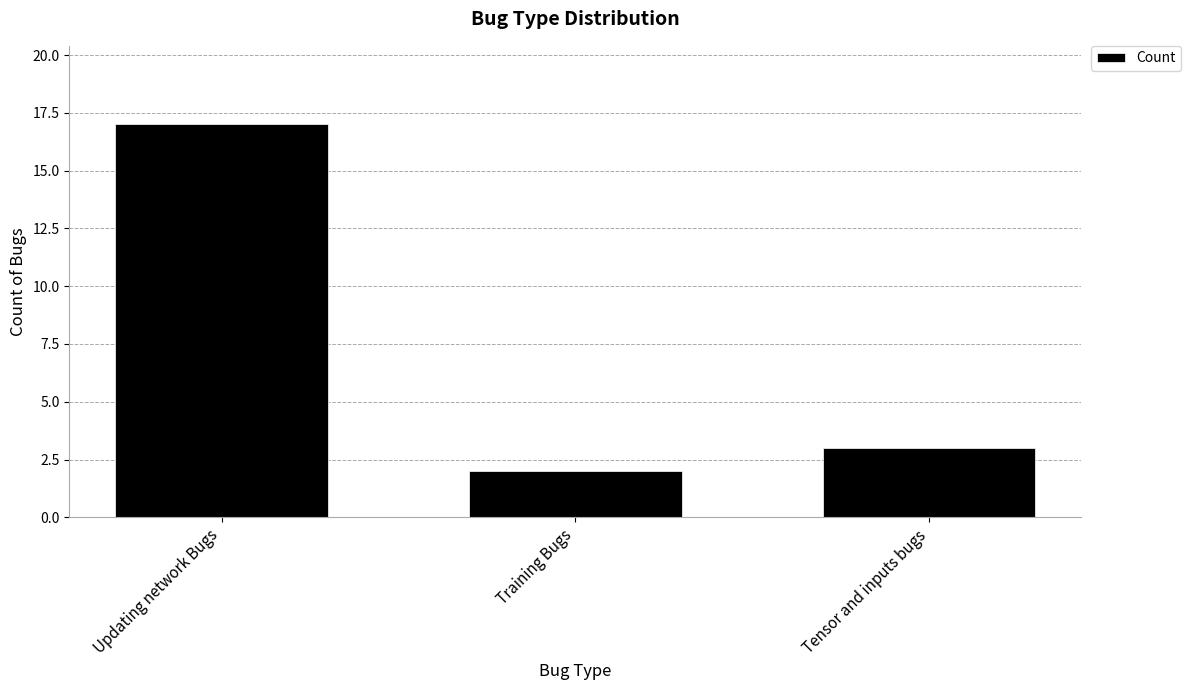

List the labels in order of value, largest first.

Updating network Bugs, Tensor and inputs bugs, Training Bugs